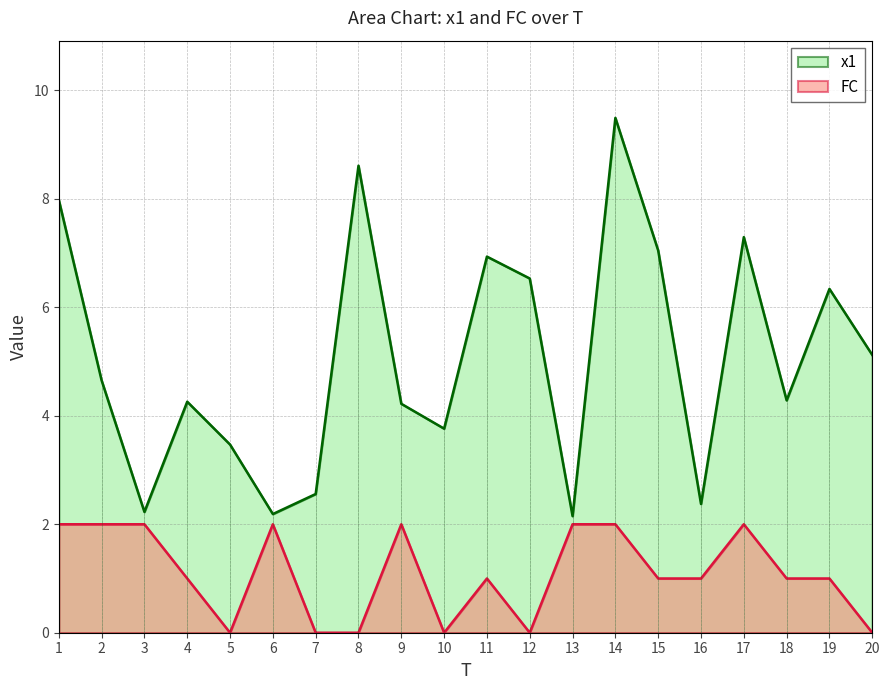

At which category does x1 reach its first local peak?

4